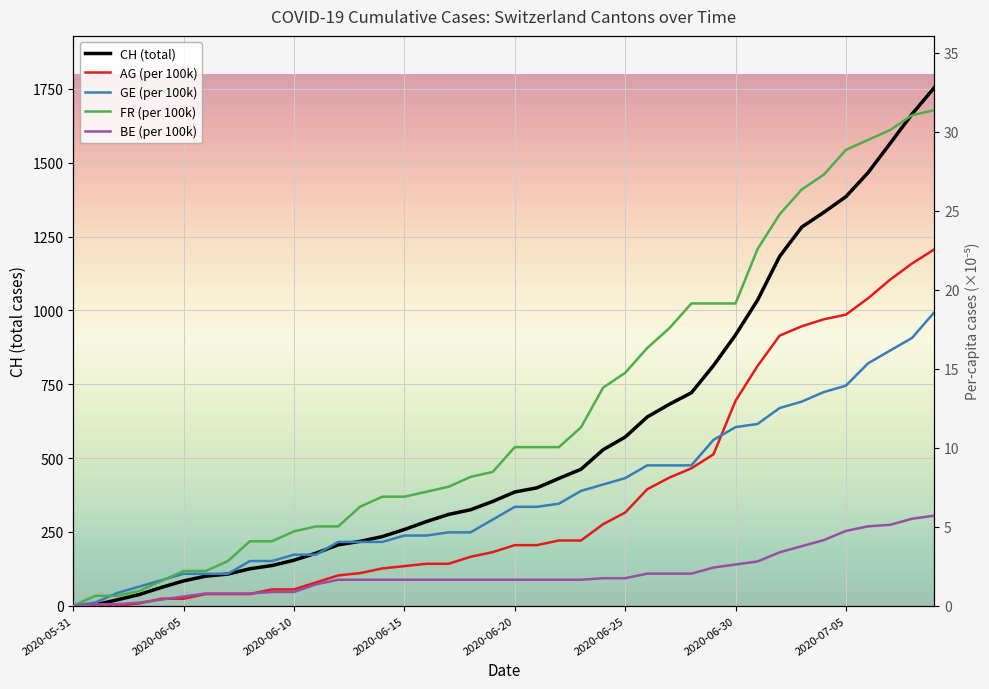

Reading left to right, what are all the values shown in this chart?

CH (total): 0.0	3.0	20.0	38.0	62.0	84.0	100.0	107.0	125.0	136.0	154.0	178.0	206.0	218.0	234.0	258.0	285.0	309.0	325.0	353.0	385.0	399.0	431.0	462.0	528.0	571.0	639.0	682.0	721.0	813.0	917.0	1035.0	1183.0	1282.0	1332.0	1385.0	1466.0	1565.0	1665.0	1754.0
AG (per 100k): 0.0	0.0	0.0	0.1	0.4	0.4	0.7	0.7	0.7	1.0	1.0	1.5	1.9	2.1	2.4	2.5	2.7	2.7	3.1	3.4	3.8	3.8	4.1	4.1	5.2	5.9	7.4	8.1	8.7	9.6	13.0	15.2	17.1	17.7	18.1	18.4	19.5	20.6	21.7	22.6
GE (per 100k): 0.0	0.2	0.8	1.2	1.6	2.0	2.0	2.0	2.8	2.8	3.2	3.2	4.0	4.0	4.0	4.4	4.4	4.6	4.6	5.5	6.3	6.3	6.5	7.3	7.7	8.1	8.9	8.9	8.9	10.5	11.3	11.5	12.5	12.9	13.5	13.9	15.3	16.2	17.0	18.6
FR (per 100k): 0.0	0.6	0.6	0.9	1.6	2.2	2.2	2.8	4.1	4.1	4.7	5.0	5.0	6.3	6.9	6.9	7.2	7.5	8.2	8.5	10.0	10.0	10.0	11.3	13.8	14.7	16.3	17.6	19.1	19.1	19.1	22.6	24.8	26.4	27.3	28.9	29.5	30.1	31.1	31.4
BE (per 100k): 0.0	0.1	0.1	0.2	0.4	0.6	0.8	0.8	0.8	0.9	0.9	1.4	1.6	1.6	1.6	1.6	1.6	1.6	1.6	1.6	1.6	1.6	1.6	1.6	1.7	1.7	2.0	2.0	2.0	2.4	2.6	2.8	3.4	3.8	4.2	4.7	5.0	5.1	5.5	5.7